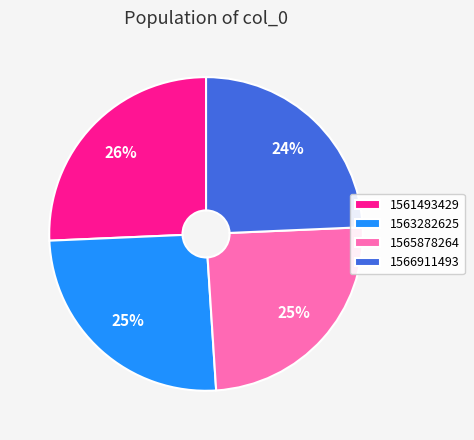

What percentage is the 1561493429 slice, to the nearest percent?

26%